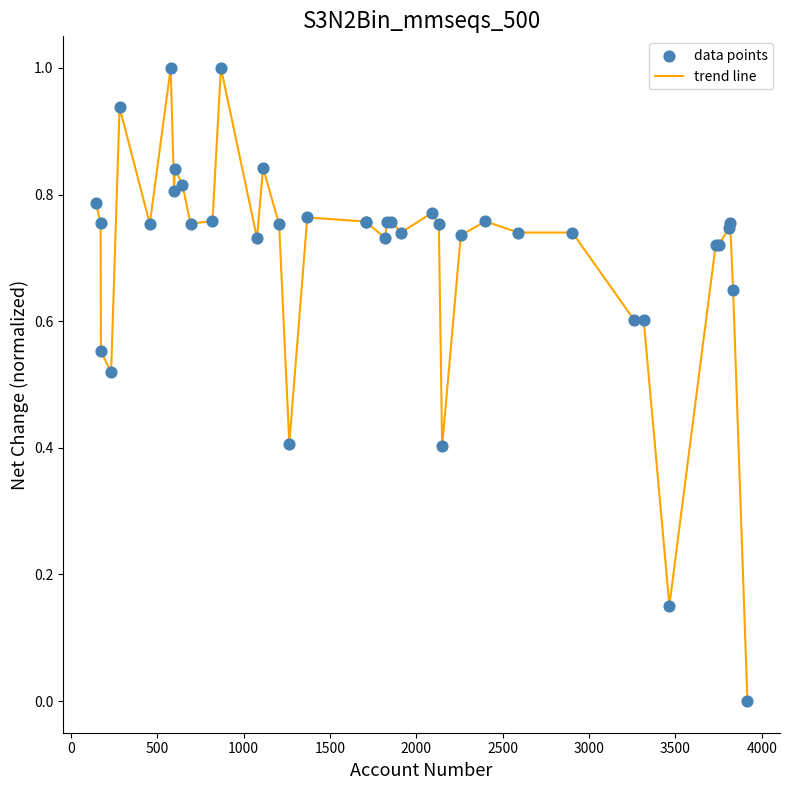

What is the difference between the maximum and minimum values?

1.0